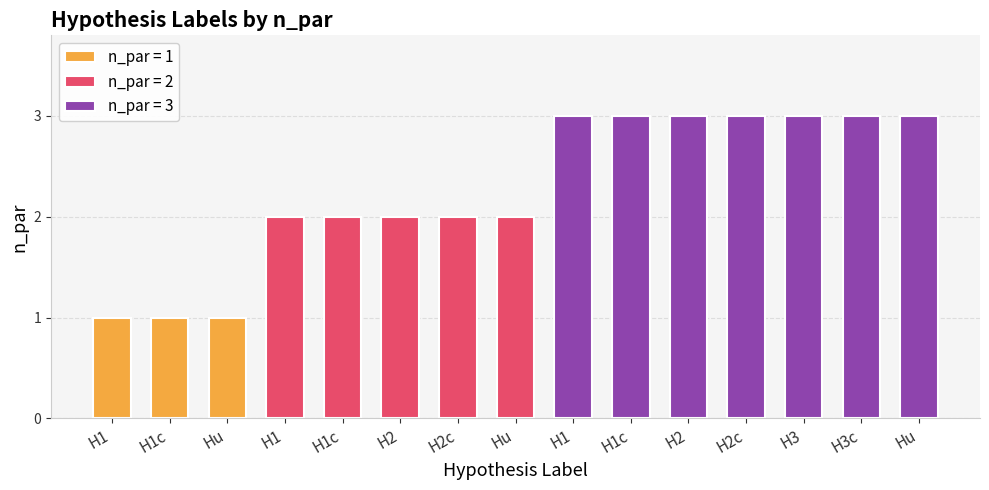

Reading right to left, what are all the values shown in this chart?

Hu=3	H3c=3	H3=3	H2c=3	H2=3	H1c=3	H1=3	Hu=2	H2c=2	H2=2	H1c=2	H1=2	Hu=1	H1c=1	H1=1